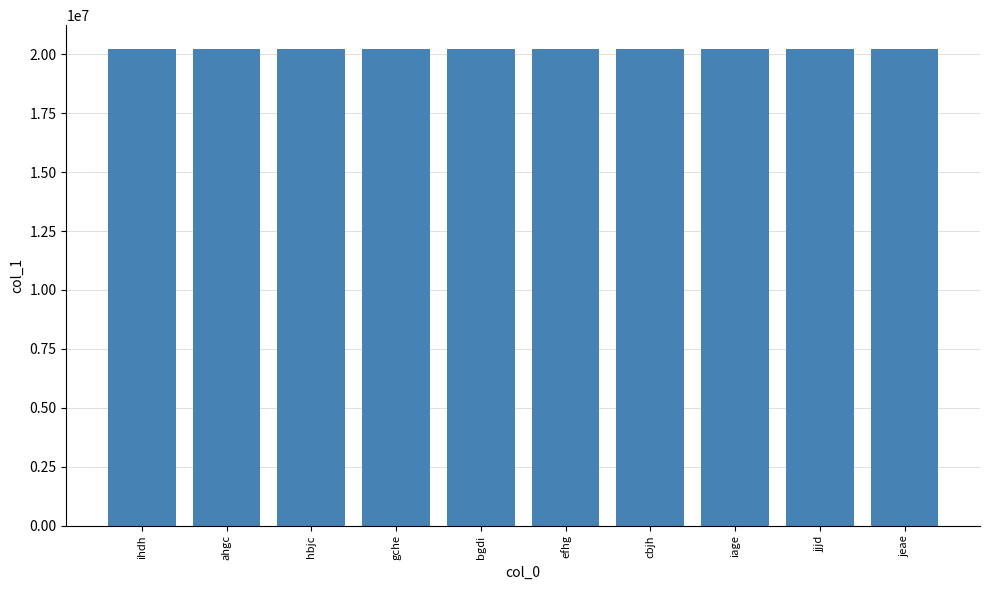

What is the ratio of the value at ihdh to the value at cbjh?

1.0